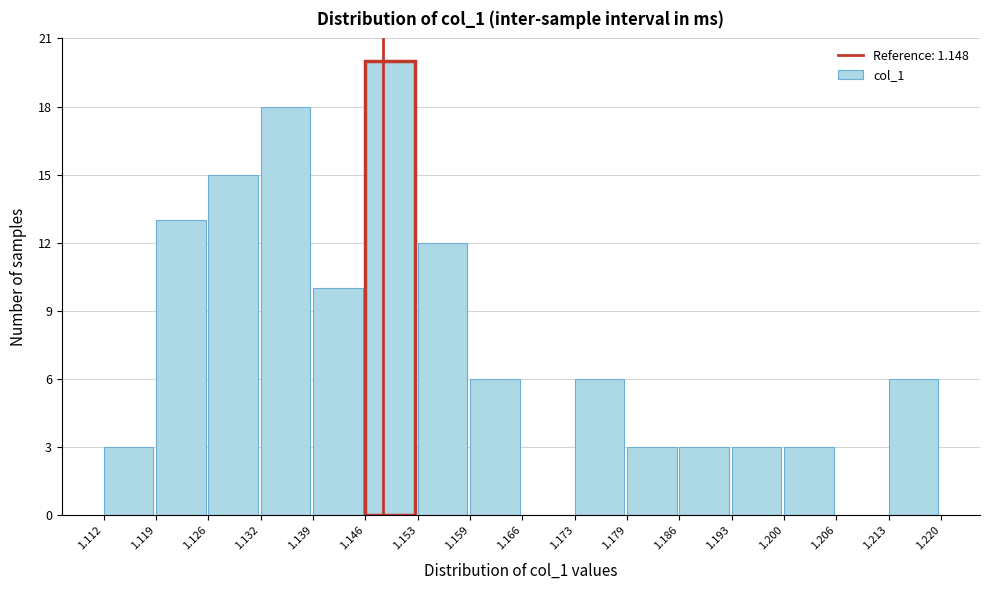

Over which range of the x-axis is the bar tallest?

1.146 to 1.153